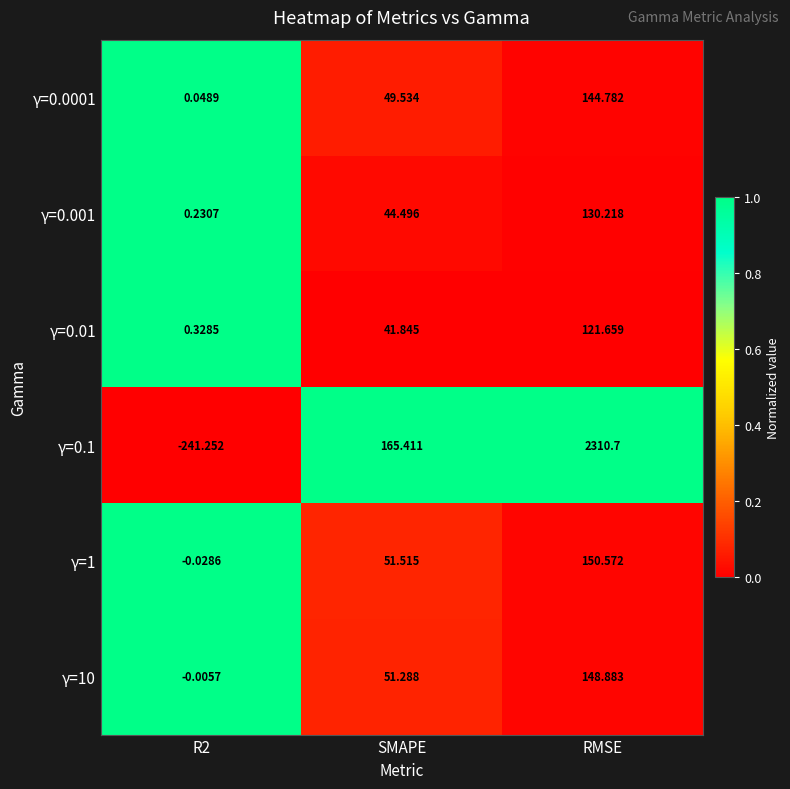

What is the difference between the highest and lowest values at SMAPE?

123.6